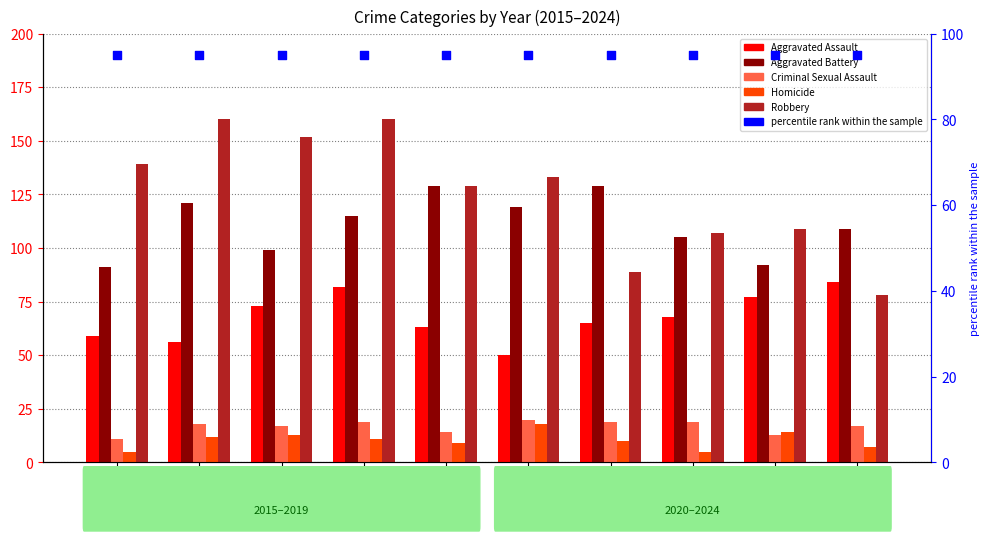

Which series has the widest spread of Y values?

Robbery